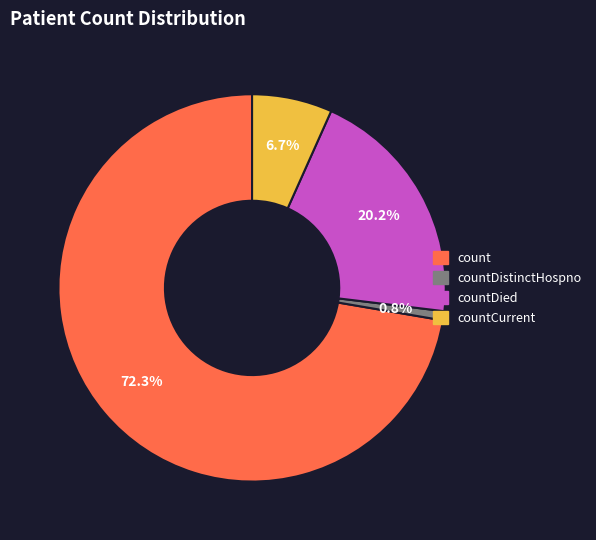

Is there any slice that represents more than half of the pie?

Yes